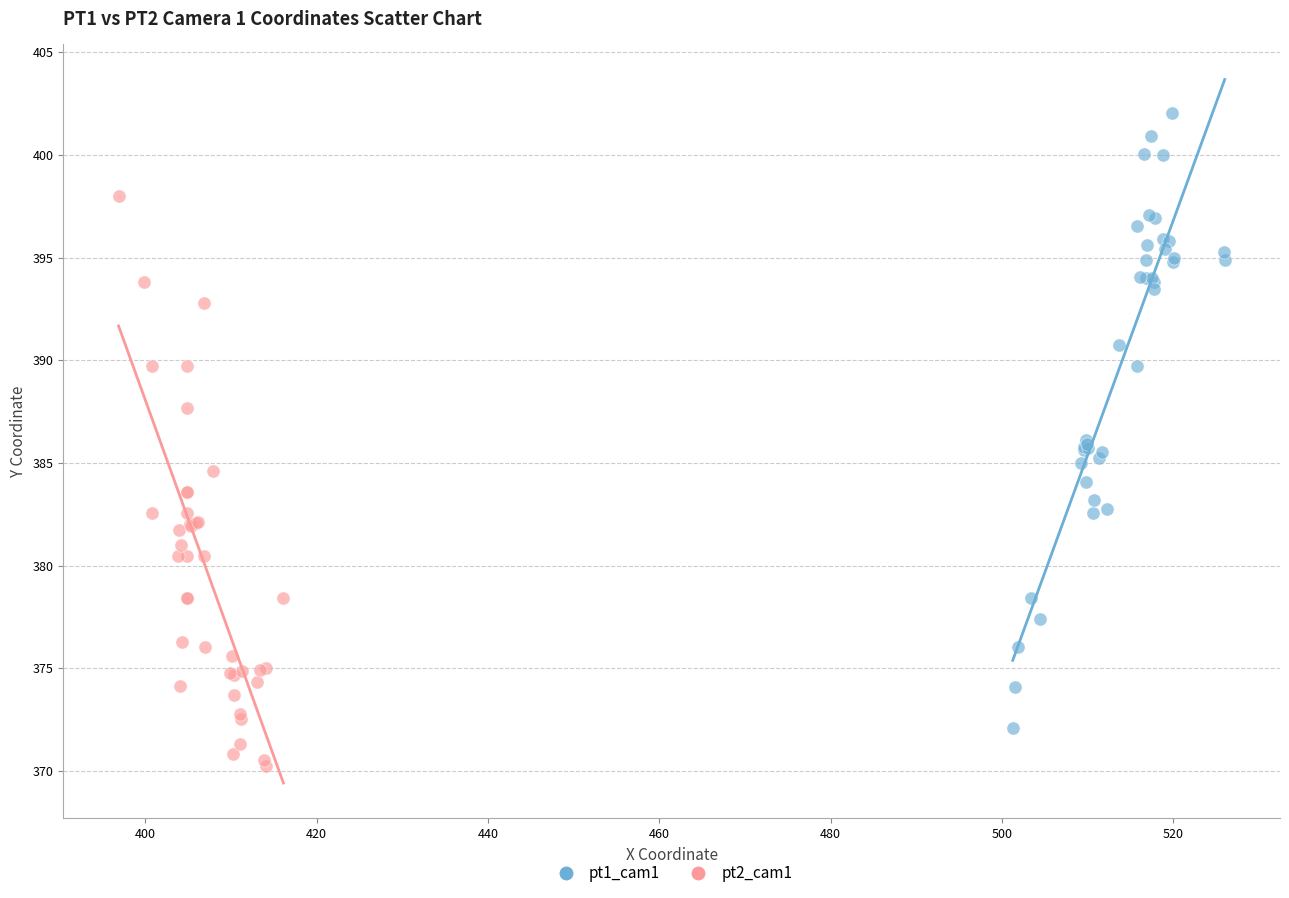

Which series contains the lowest Y value?

pt2_cam1